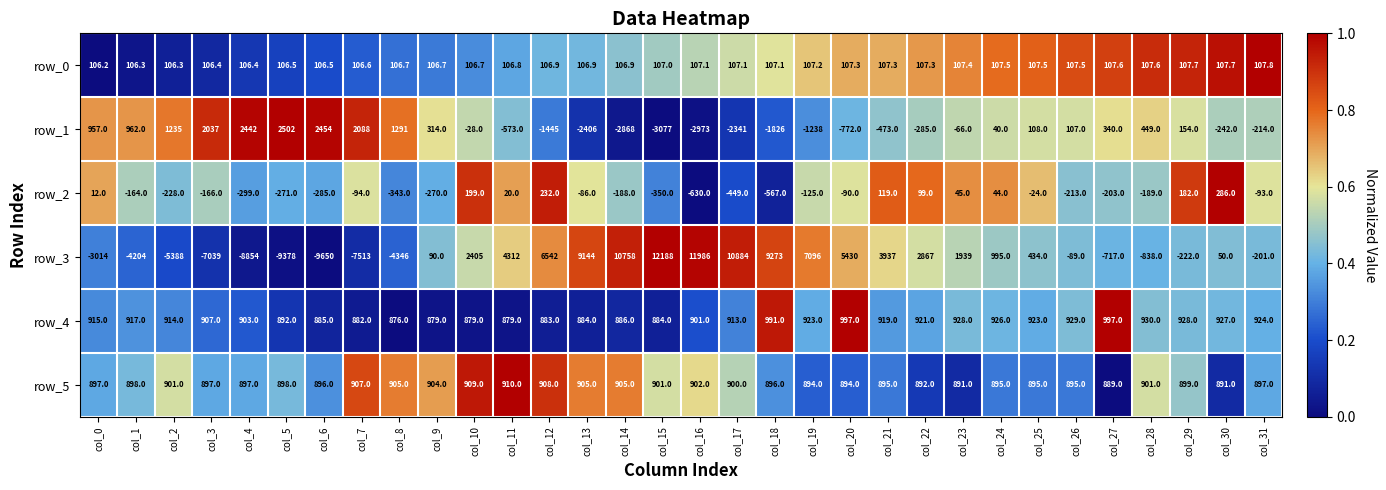

What is the difference between the second highest and second lowest values in the row_3 series?

21364.0